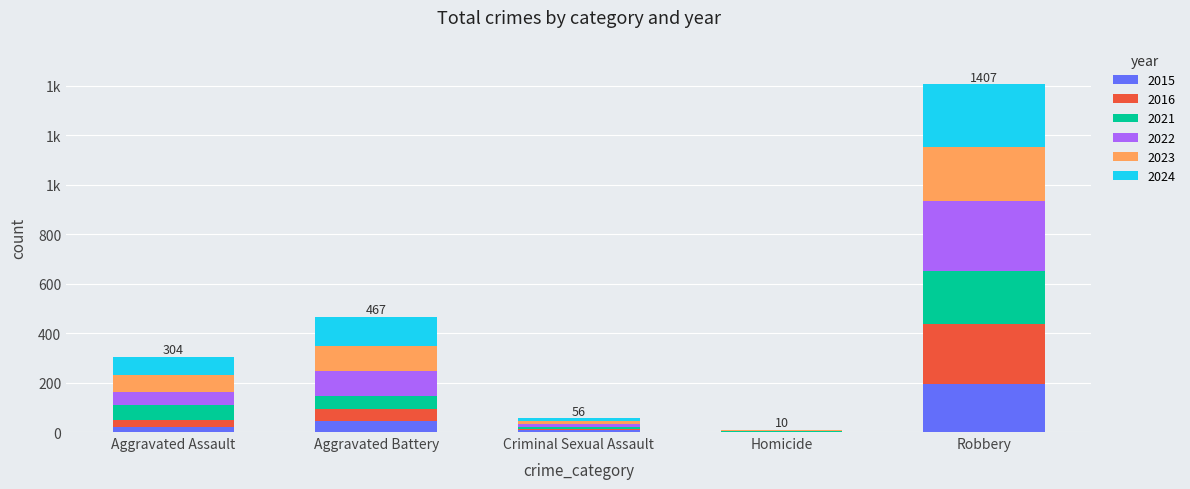

What are all the series names shown in the legend?

2015, 2016, 2021, 2022, 2023, 2024